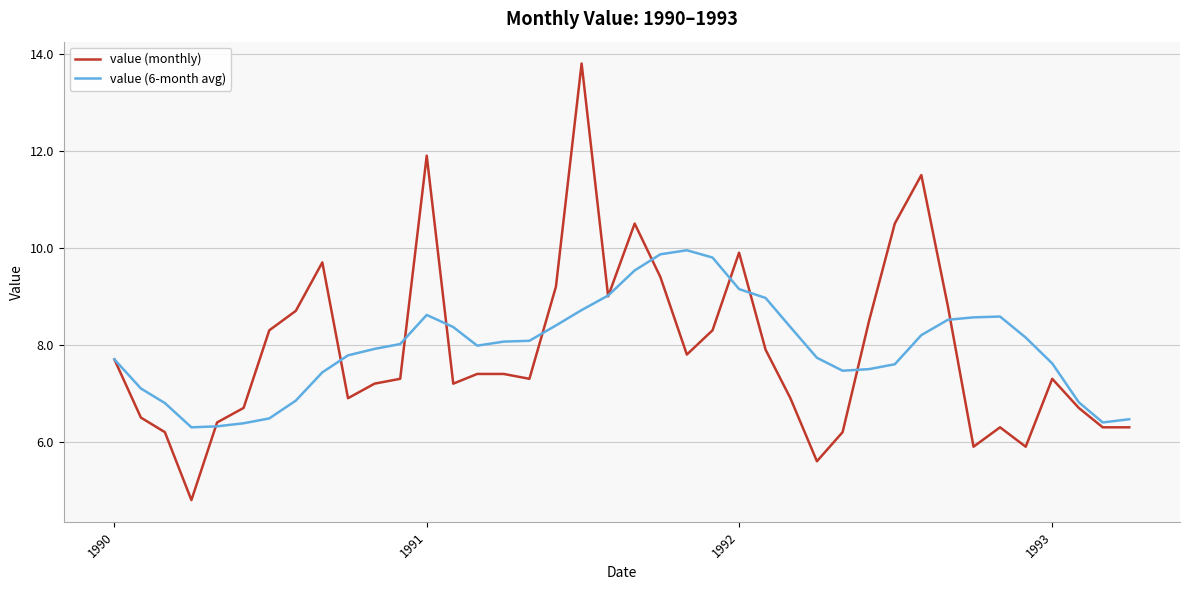

Which series has the widest spread of values?

value (monthly)